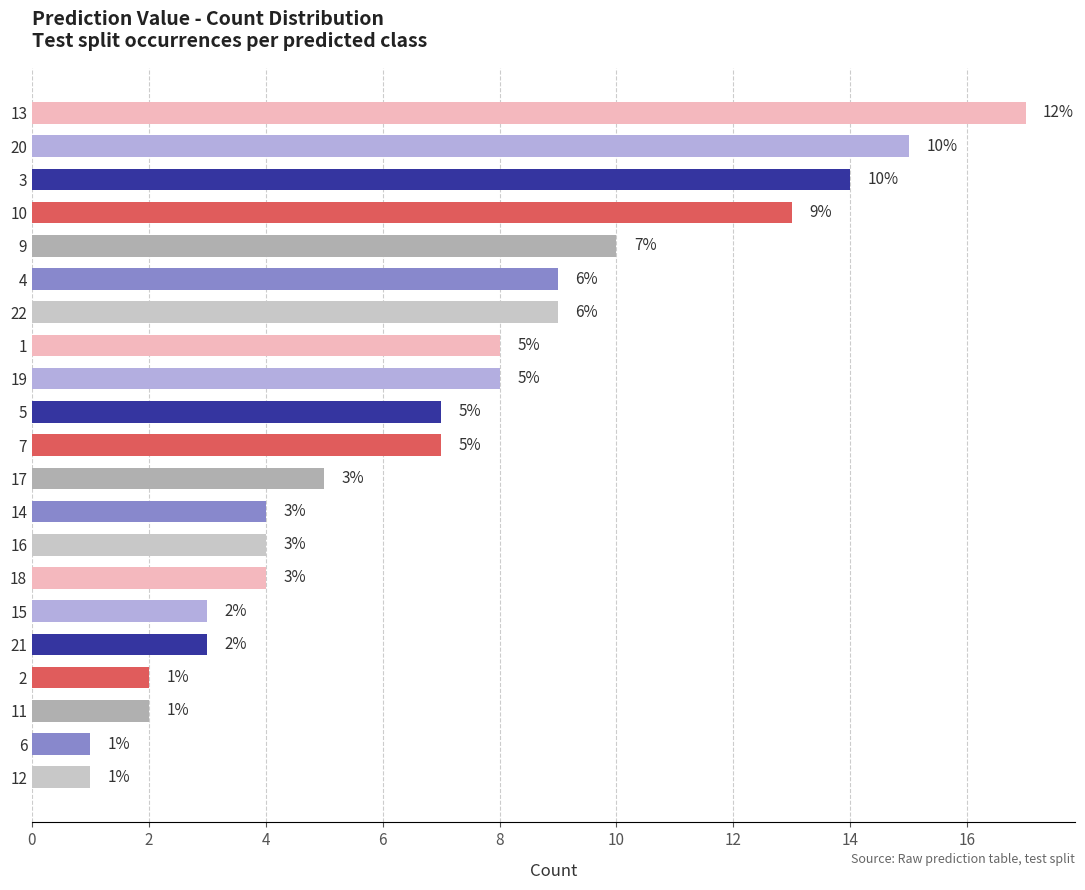

What is the greatest value displayed?

17